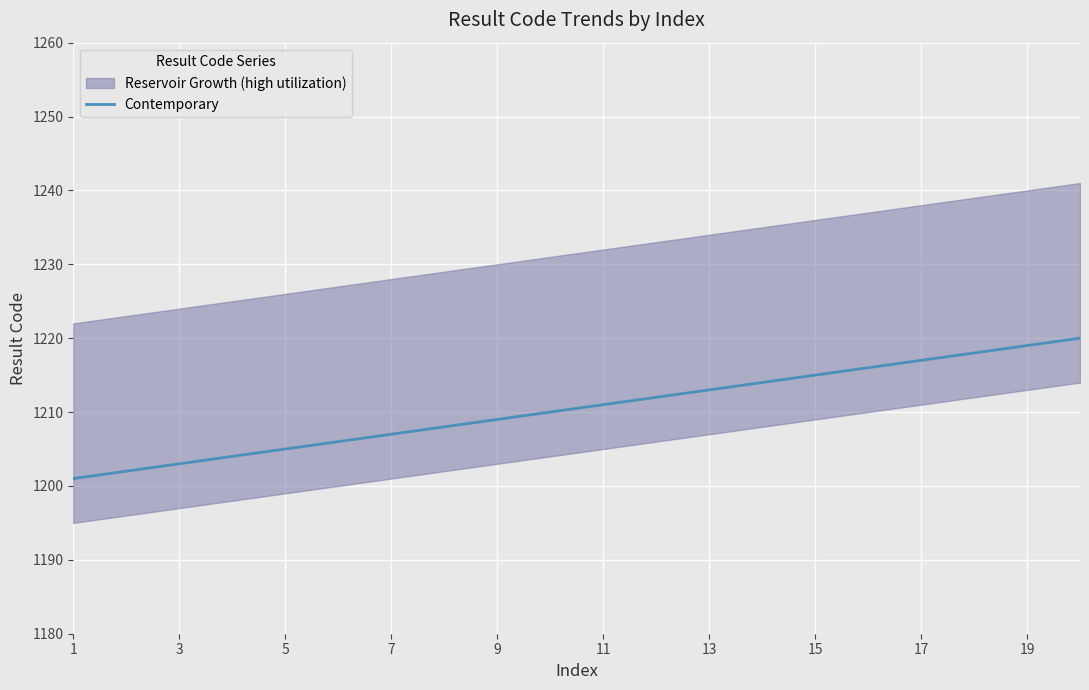

What is the average value?

1210